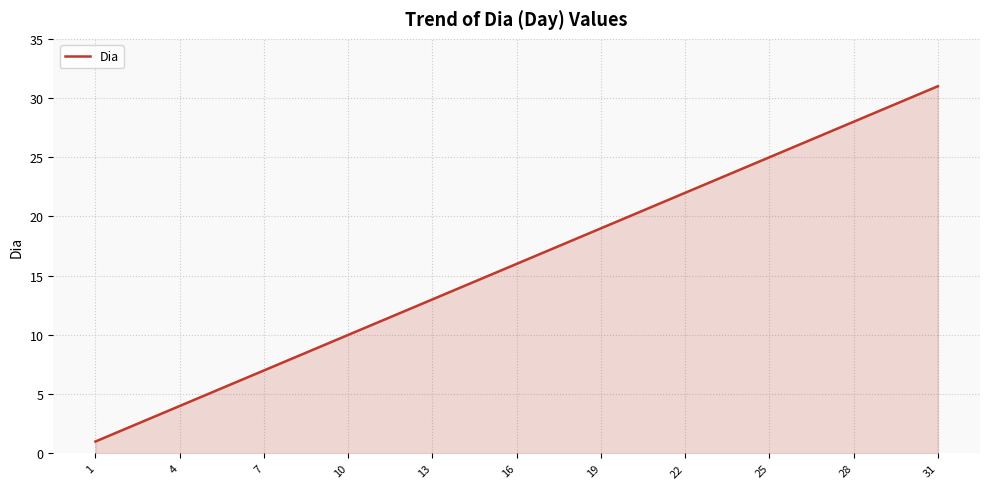

What is the difference between the maximum and minimum values?

30